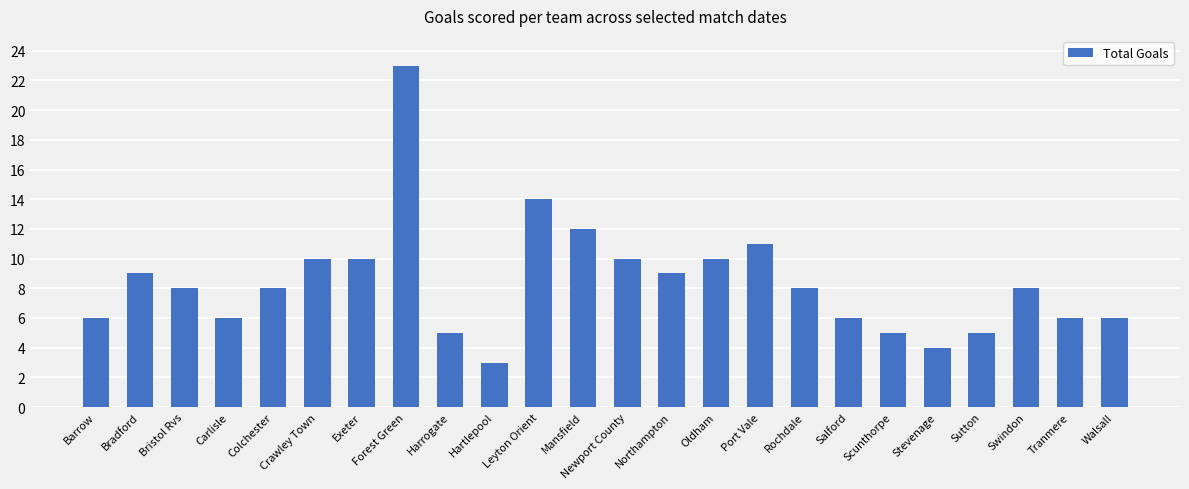

Count the number of categories in the chart.

24